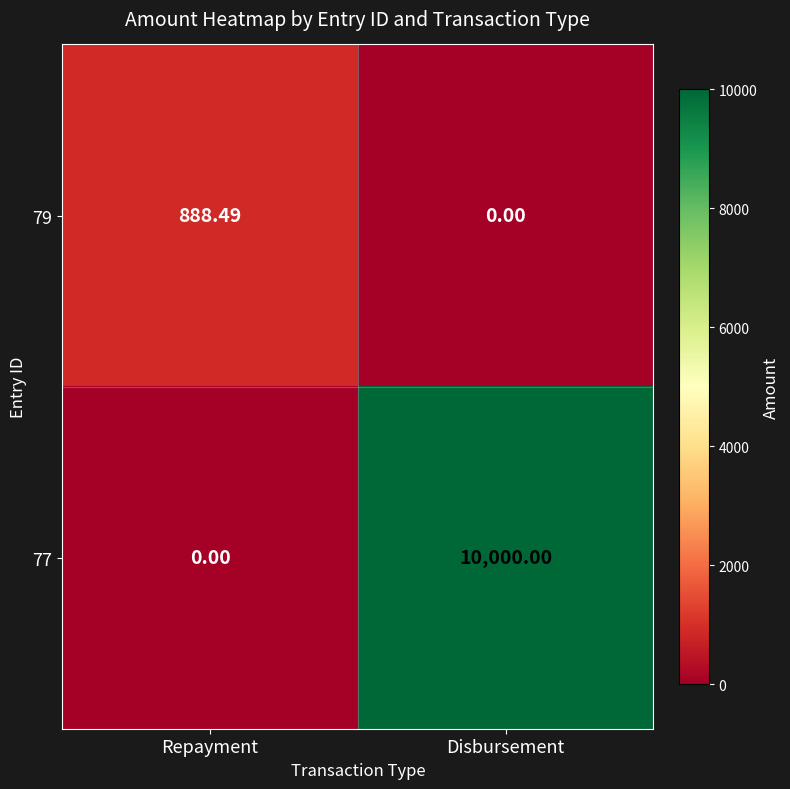

Rank the series by their average value, from lowest to highest.

79, 77